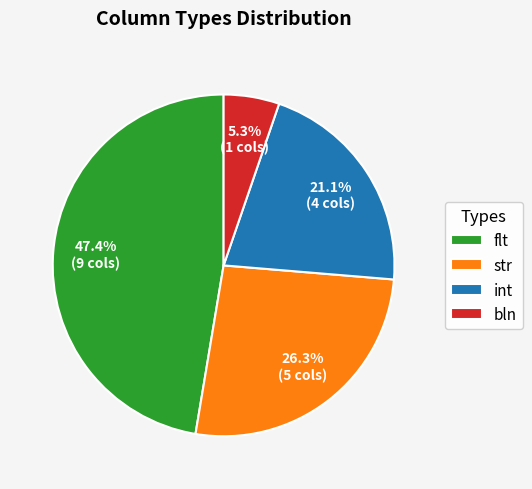

Count the number of slices in the pie.

4